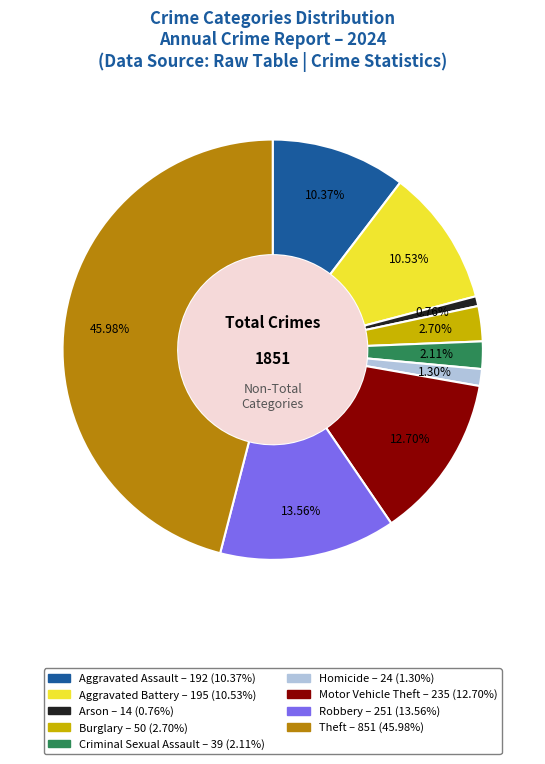

To the nearest percent, what is the average slice percentage?

11%